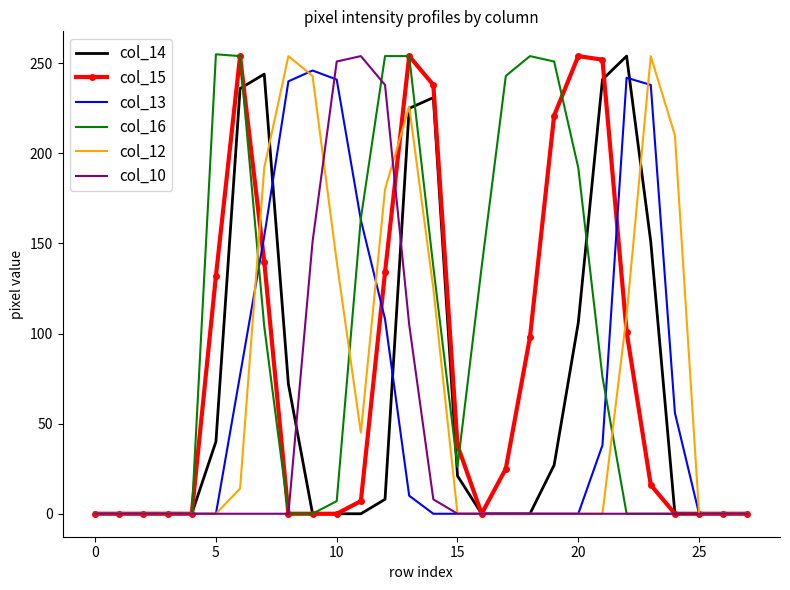

Which series has the largest total across all categories?

col_16